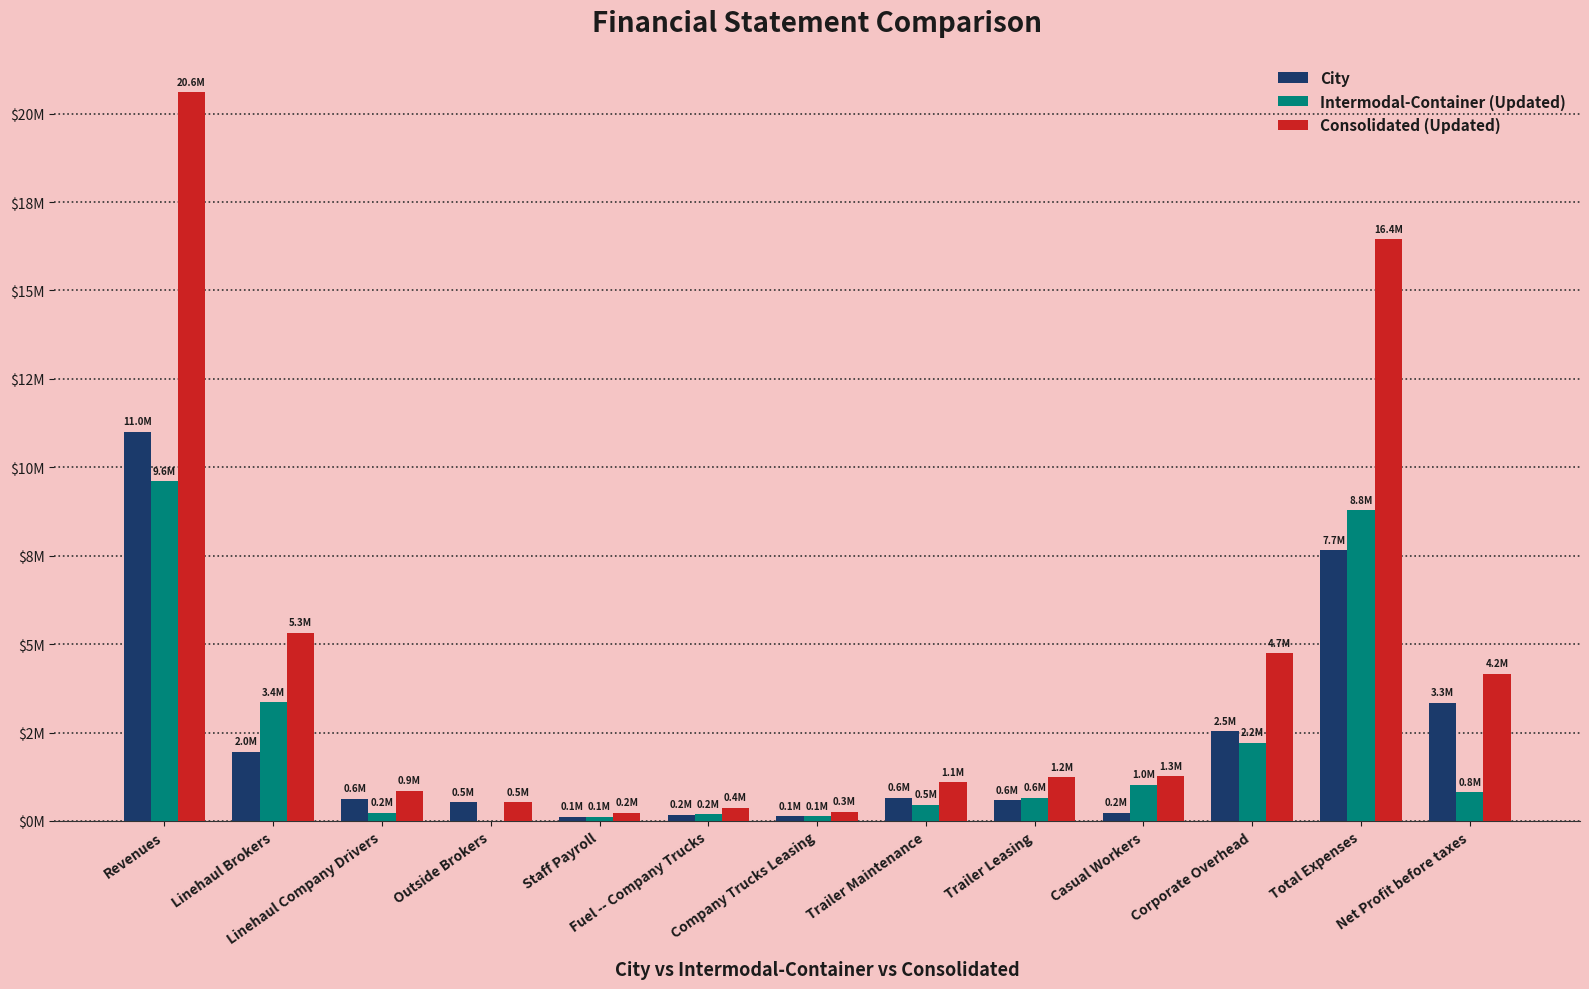

At which category is the sum across all series the highest?

Revenues